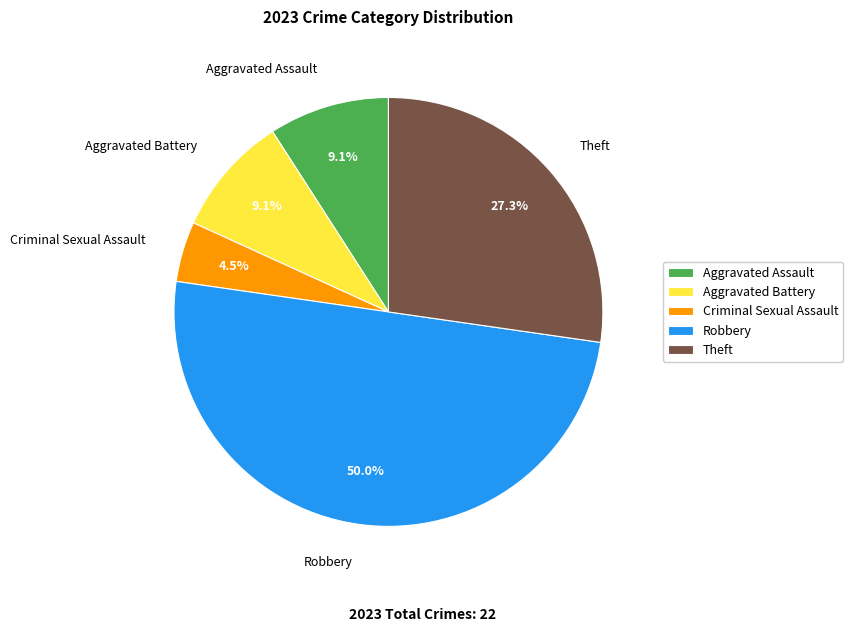

True or false: Aggravated Assault accounts for 4% of the total.

False